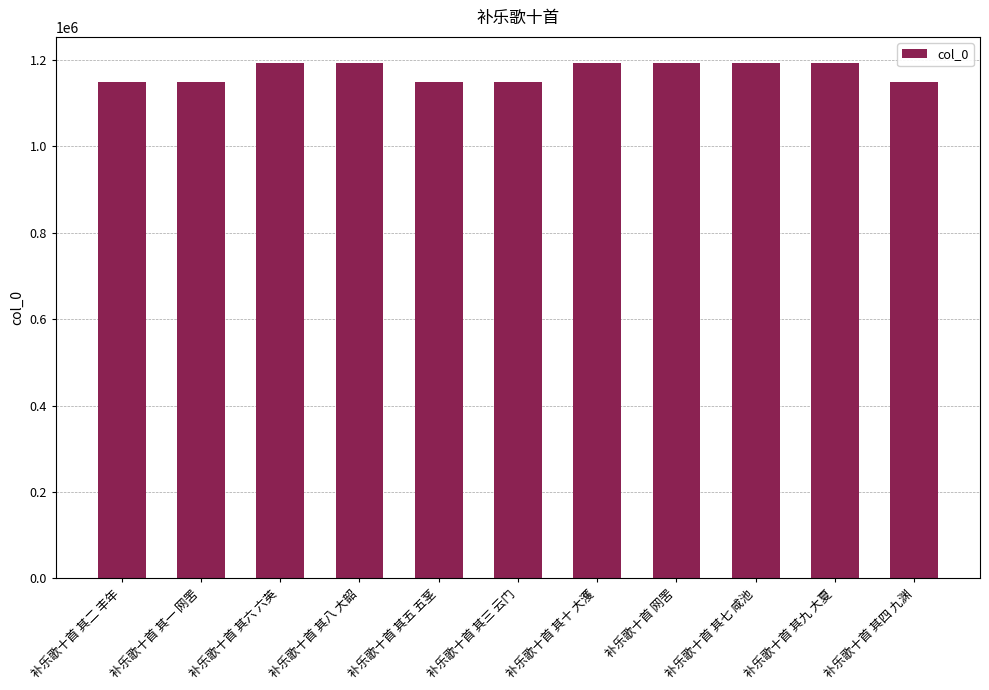

What is the average value?

1173158